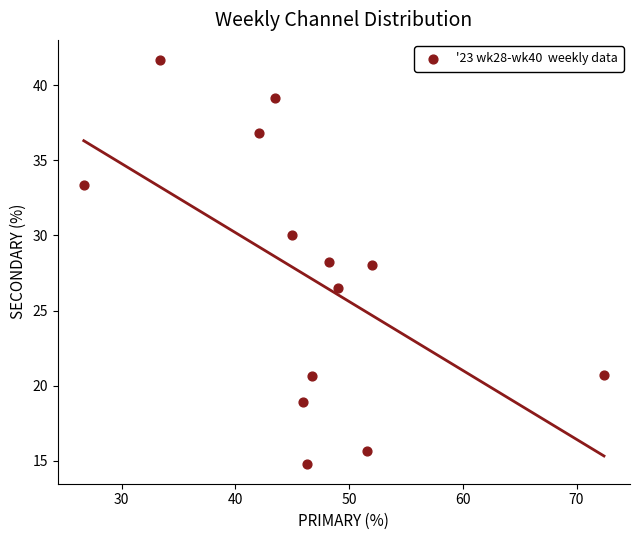

What is the range of X values (max minus min)?

45.7